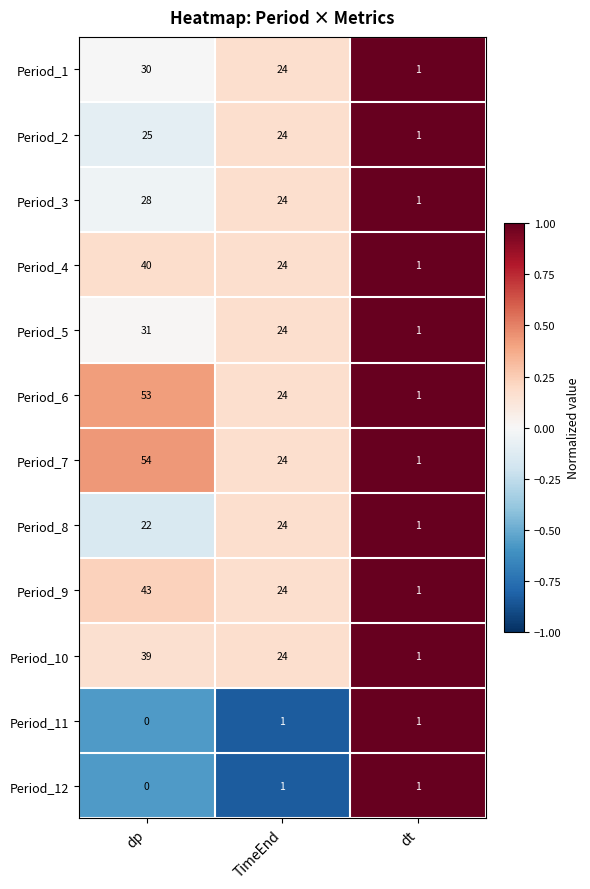

List the labels in order of Period_2 value, largest first.

dp, TimeEnd, dt